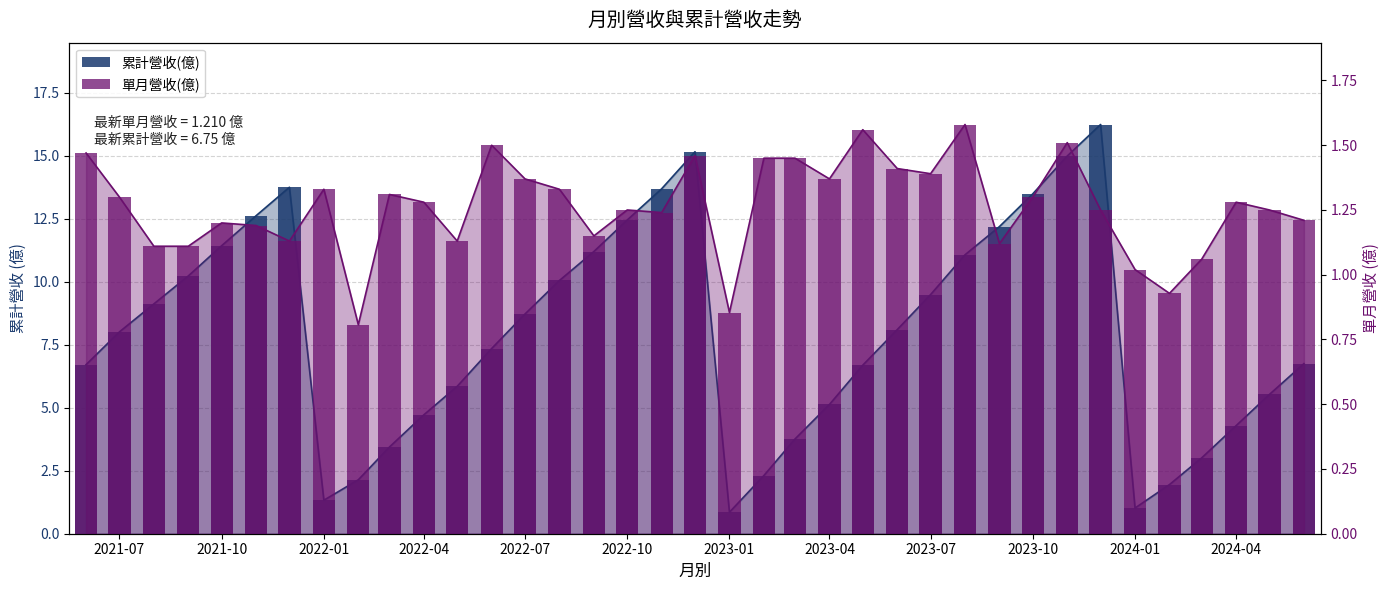

Rank the series by their average value, from lowest to highest.

單月營收(億), 累計營收(億)